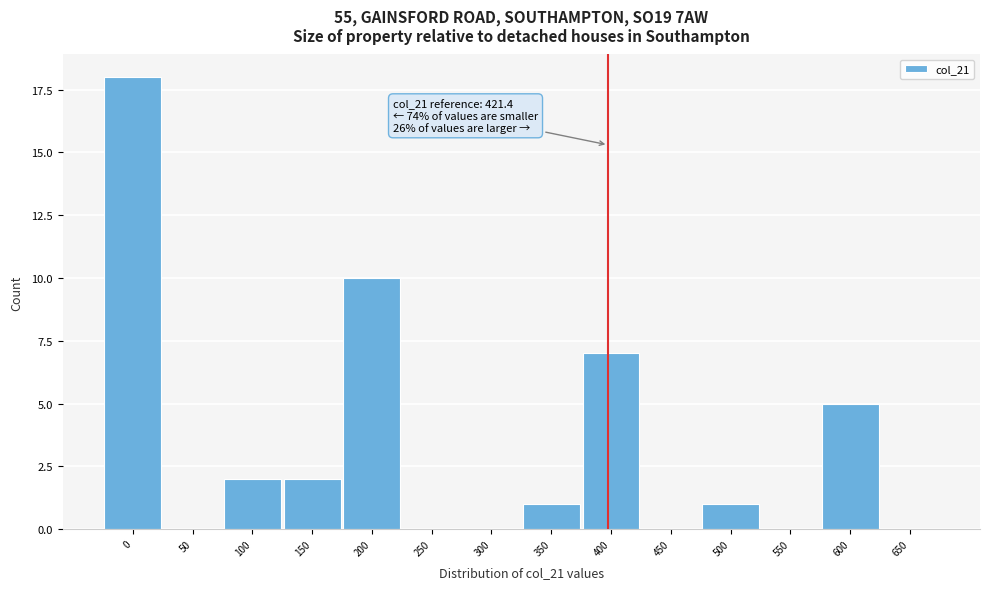

Reading left to right, extract all data points from this chart.

0=18	50=0	100=2	150=2	200=10	250=0	300=0	350=1	400=7	450=0	500=1	550=0	600=5	650=0